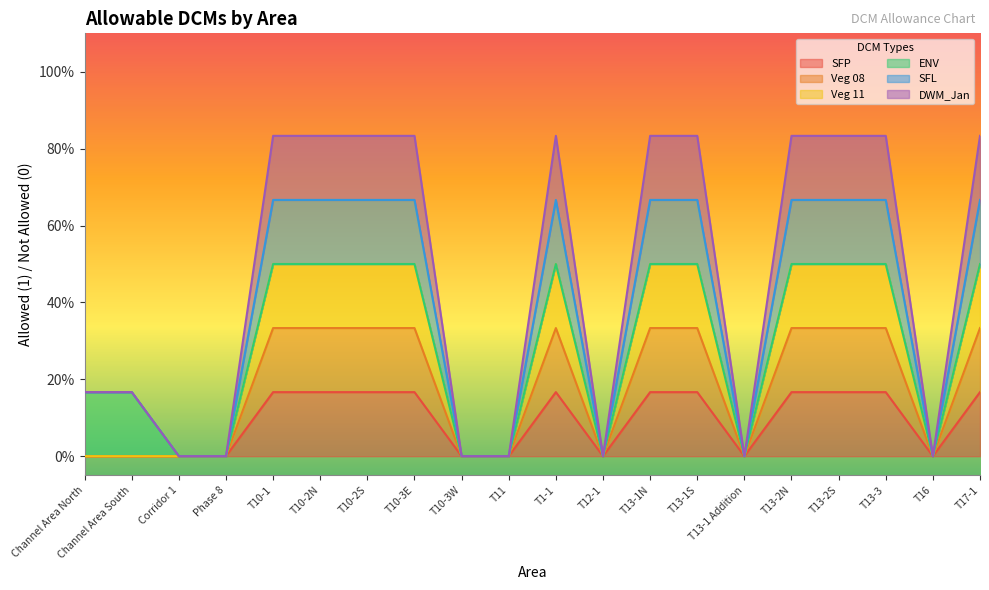

Does the chart display data point markers on the line(s)?

No